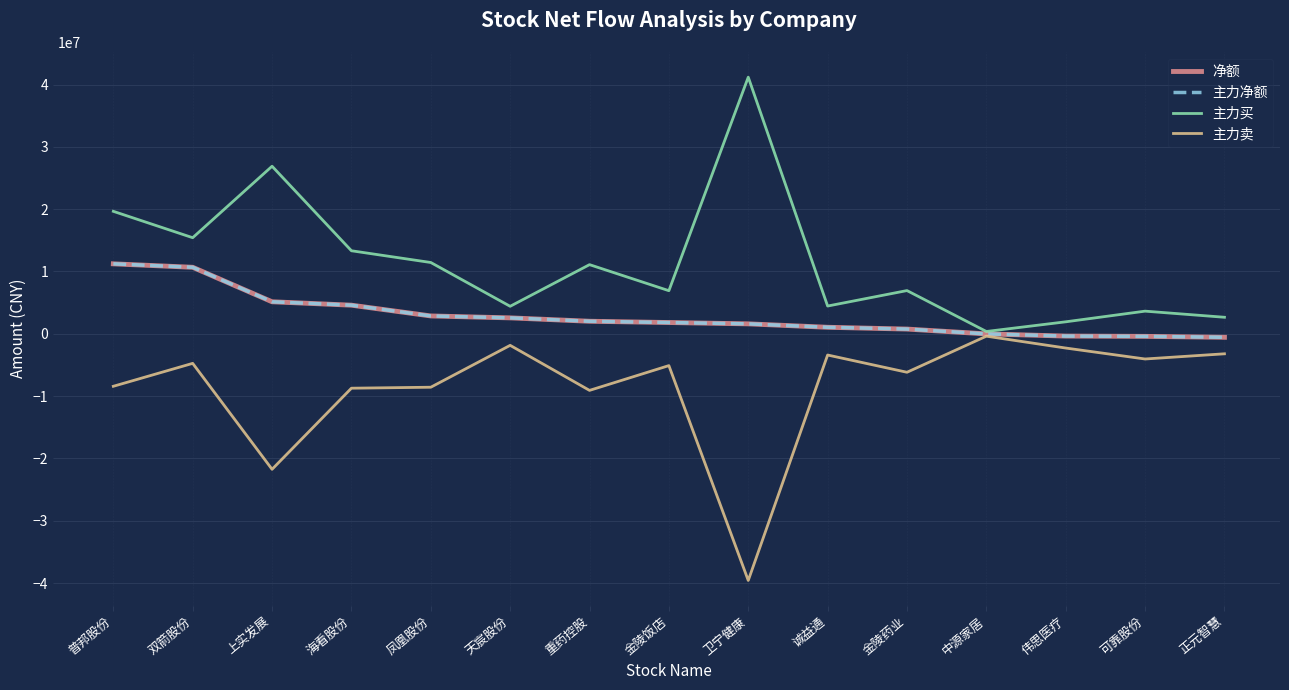

At which label is 主力净额 closest to 5329525?

上实发展